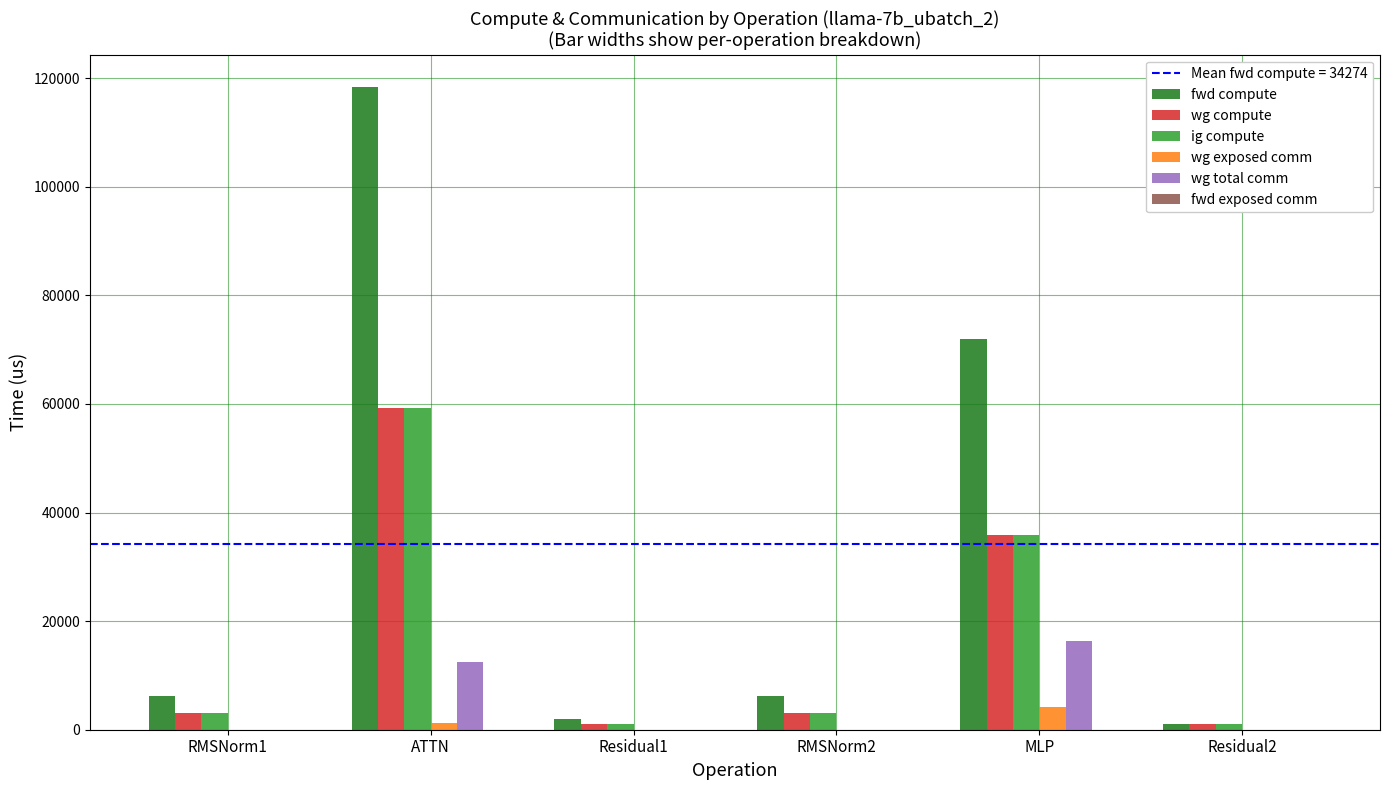

How many groups of bars are there?

6